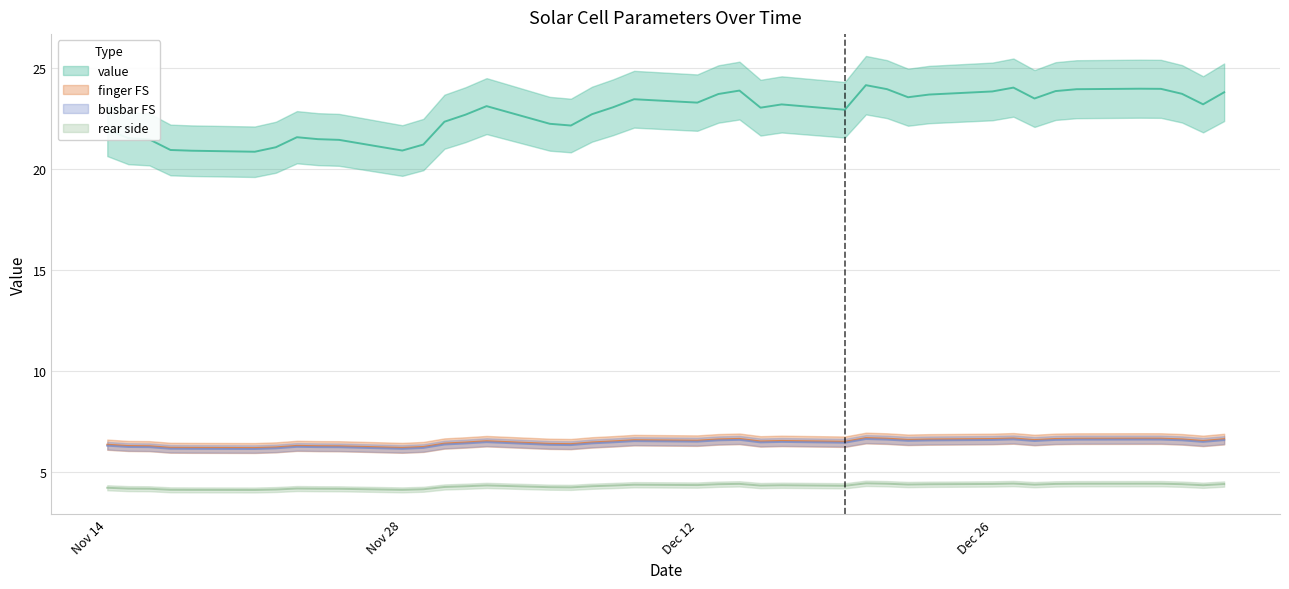

What is the spread (max minus min) of values at 2022-11-15?

17.4